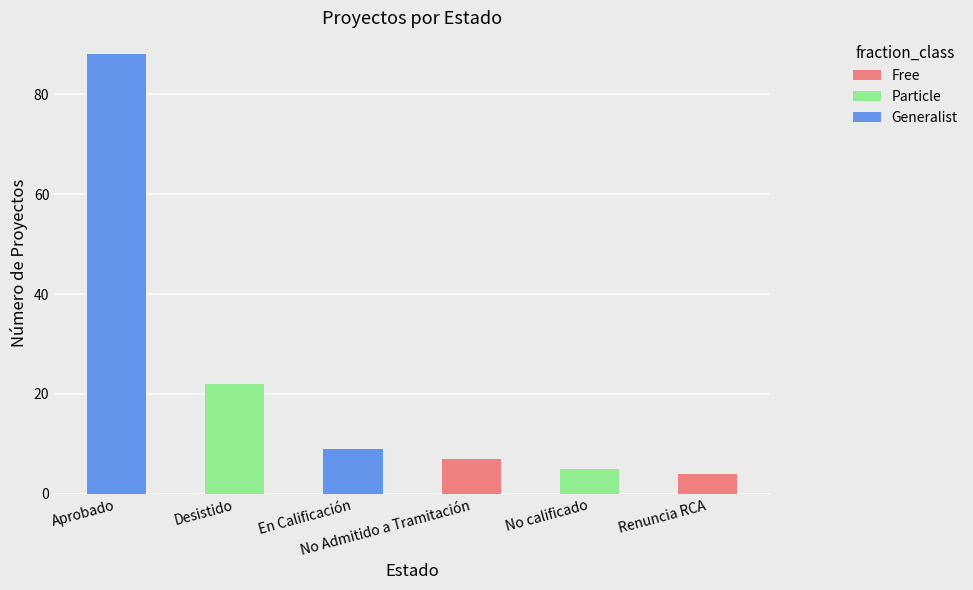

What are all the series names shown in the legend?

Free, Particle, Generalist